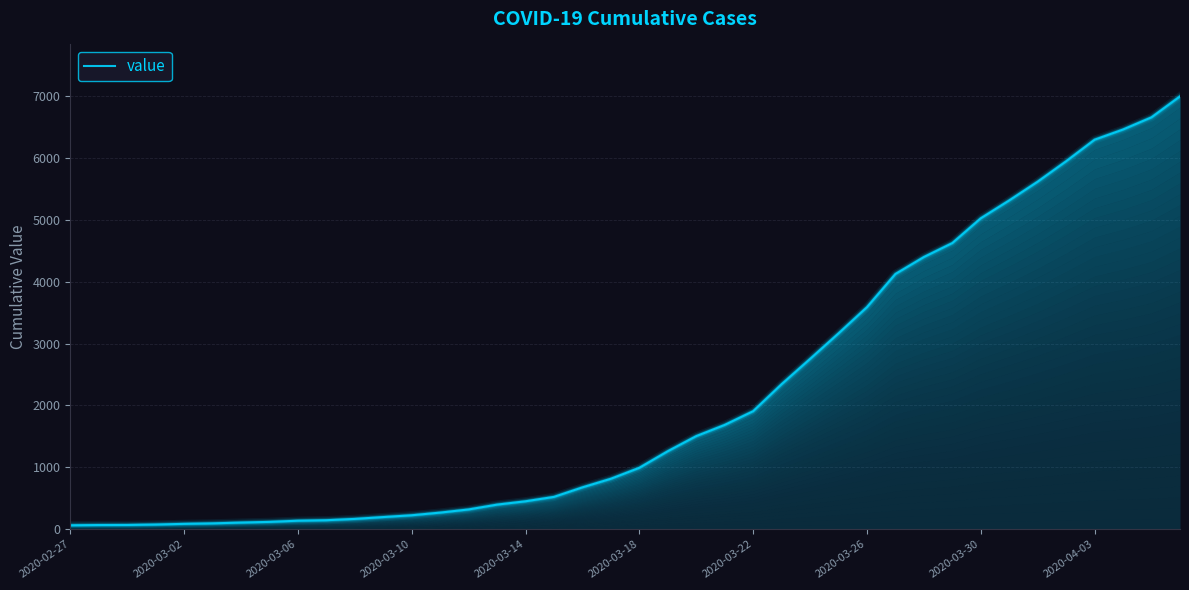

What is the sum of all values?

85677